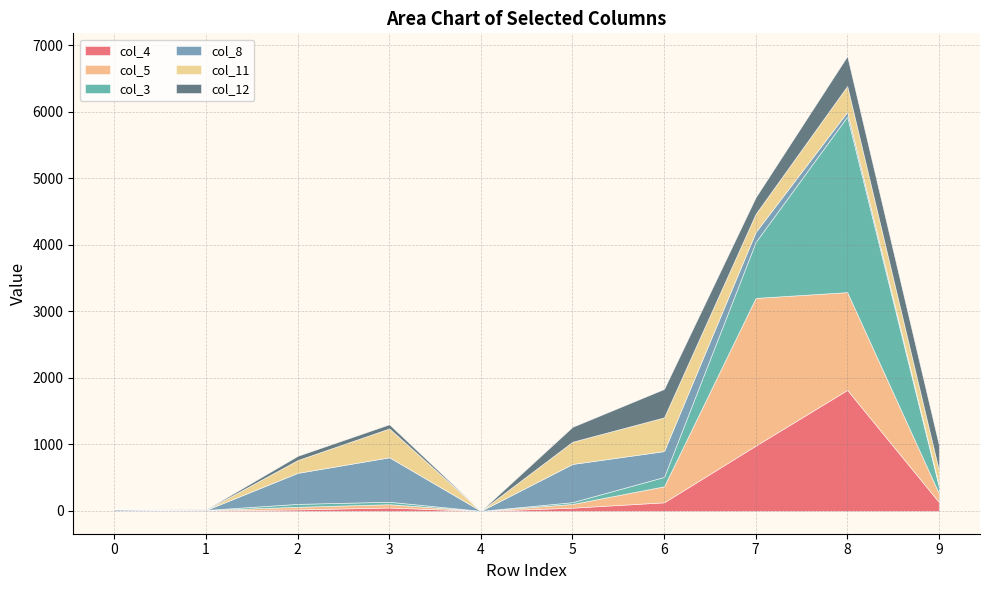

Reading left to right, what are all the values shown in this chart?

col_4: 0=9	1=6	2=24	3=52	4=0	5=50	6=130	7=982	8=1820	9=136
col_5: 0=0	1=9	2=39	3=50	4=2	5=56	6=241	7=2221	8=1470	9=133
col_3: 0=0	1=1	2=44	3=37	4=0	5=27	6=141	7=841	8=2640	9=104
col_8: 0=18	1=0	2=466	3=668	4=0	5=574	6=388	7=150	8=70	9=22
col_11: 0=0	1=2	2=193	3=434	4=0	5=334	6=507	7=273	8=389	9=222
col_12: 0=0	1=6	2=63	3=62	4=0	5=224	6=427	7=248	8=449	9=380